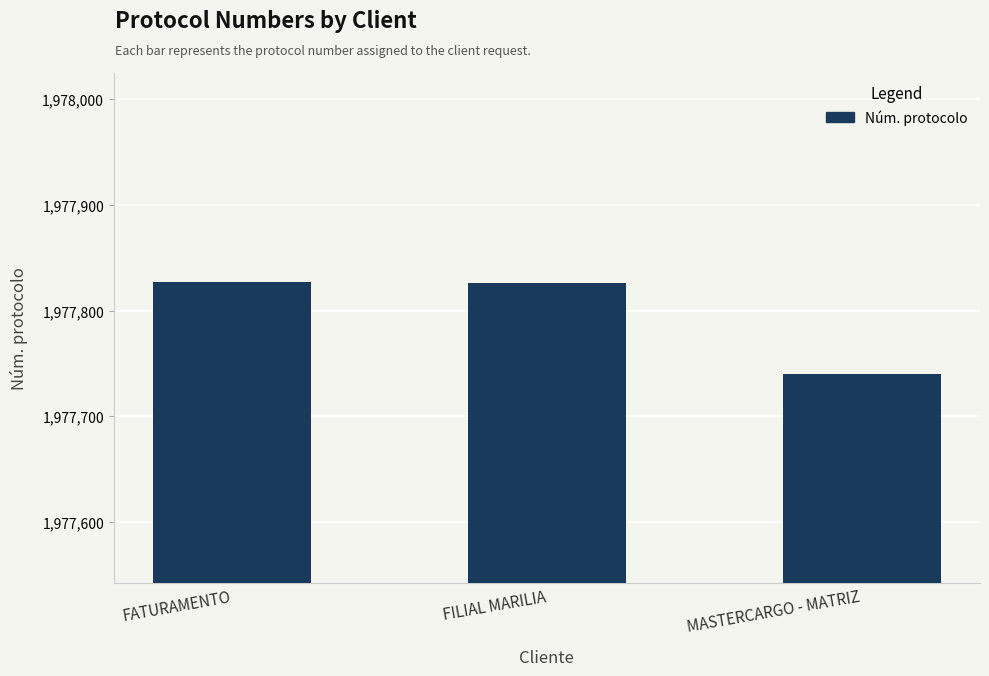

What is the sum of all values?

5933393